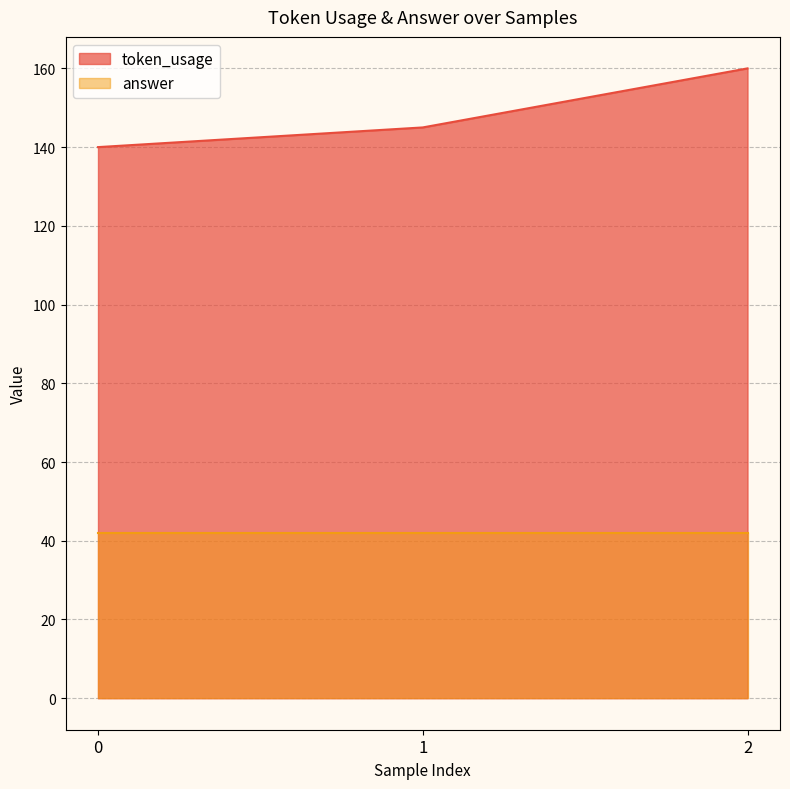

What is the difference between the values at 1 and 2?

15